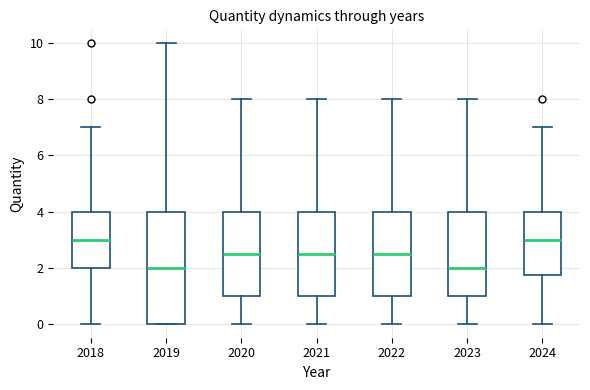

Where is the lower edge of the box at x = 2020 on the y-axis? The values are not printed on the chart, so give them approximately, as read against the axis.

1.0